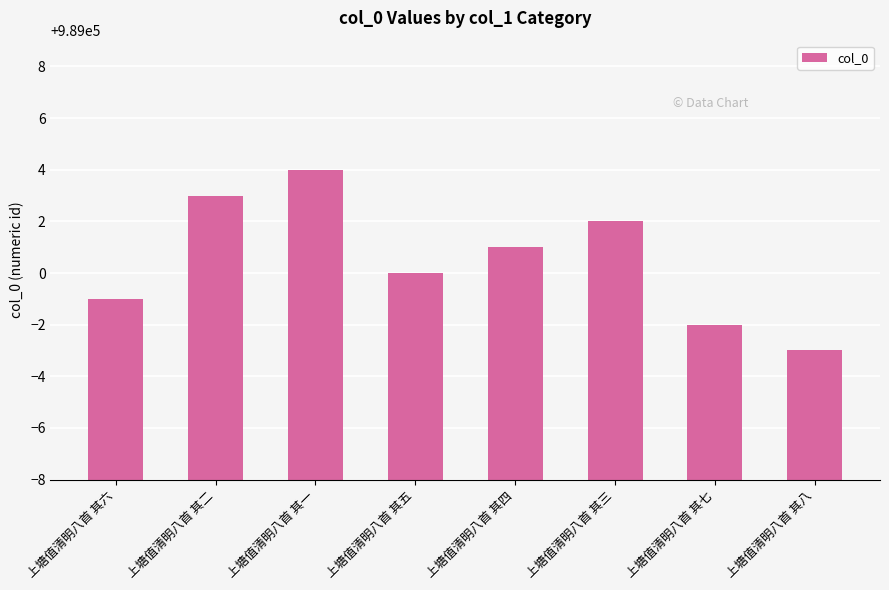

What is the label of the 7th bar from the left?

上塘值清明八首 其七